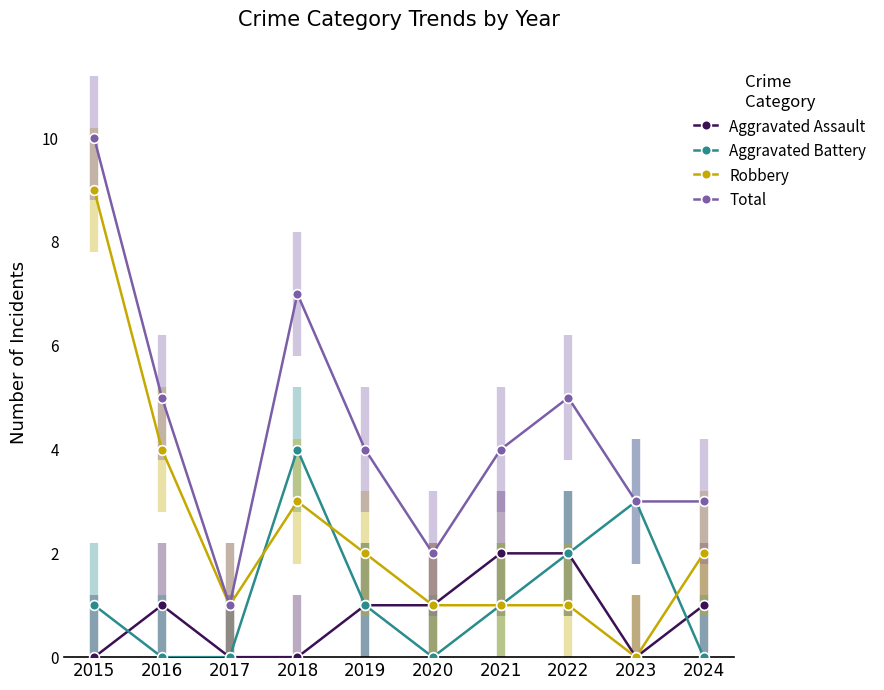

Rank the series by their maximum value, from highest to lowest.

Total, Robbery, Aggravated Battery, Aggravated Assault